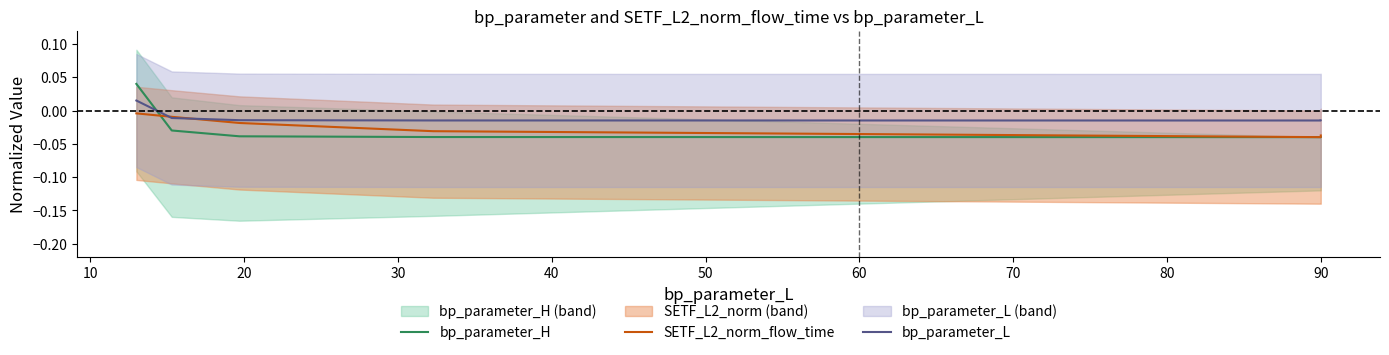

At which category does bp_parameter_H reach its first local valley?

90